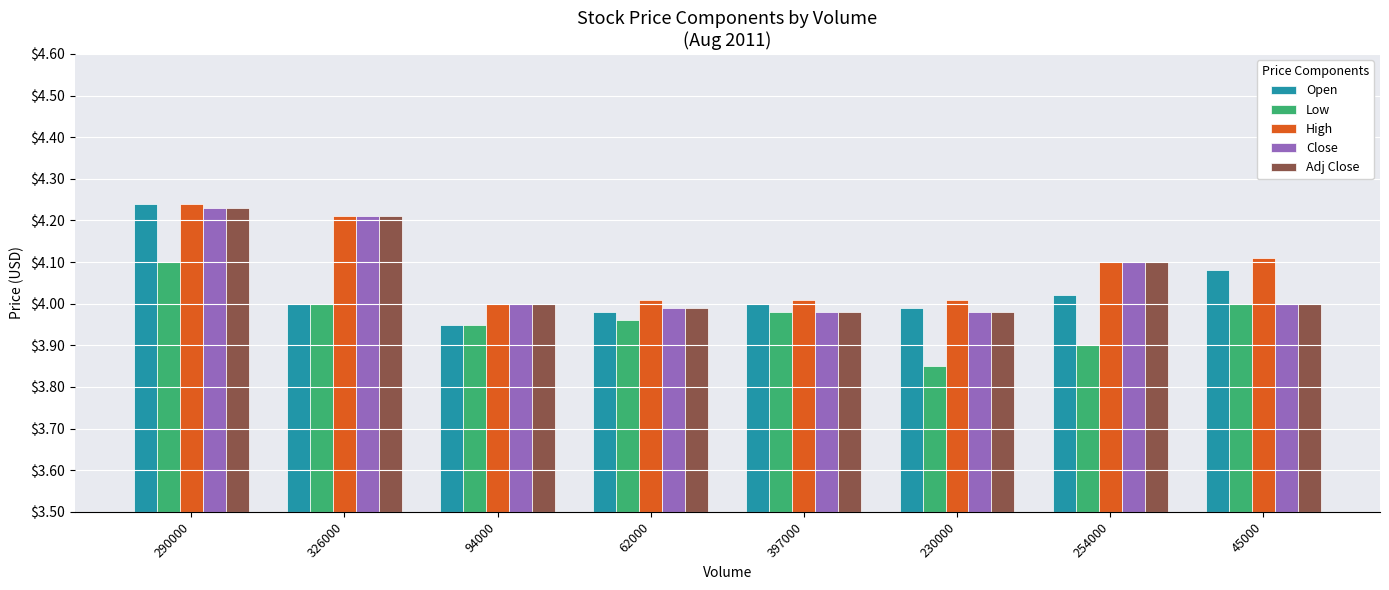

What is the total value across all series at 45000?

20.2